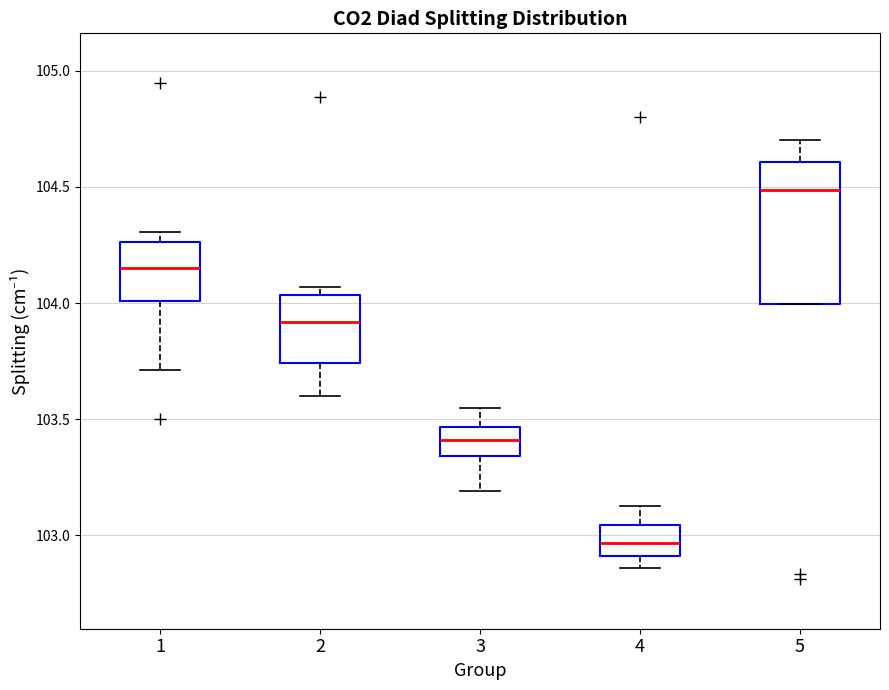

Comparing the boxes themselves (not the whiskers), which one is the tallest?

5